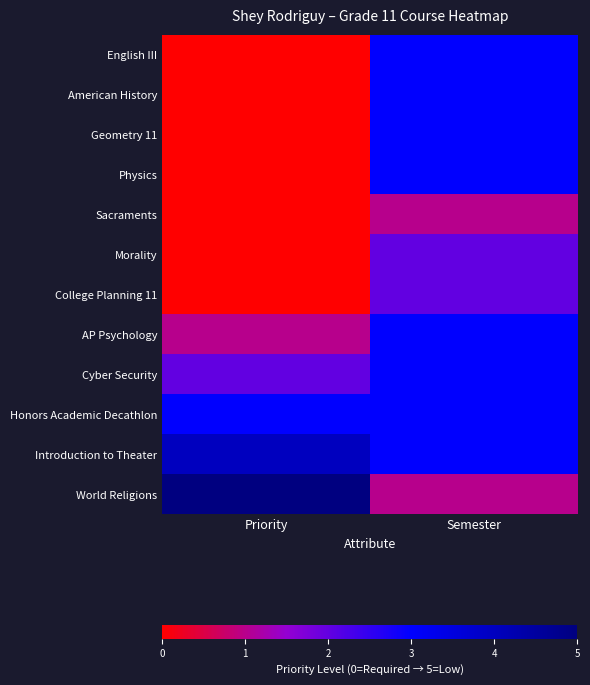

Reading left to right, list all the values displayed in this chart.

English III: Priority=0	Semester=3
American History: Priority=0	Semester=3
Geometry 11: Priority=0	Semester=3
Physics: Priority=0	Semester=3
Sacraments: Priority=0	Semester=1
Morality: Priority=0	Semester=2
College Planning 11: Priority=0	Semester=2
AP Psychology: Priority=1	Semester=3
Cyber Security: Priority=2	Semester=3
Honors Academic Decathlon: Priority=3	Semester=3
Introduction to Theater: Priority=4	Semester=3
World Religions: Priority=5	Semester=1